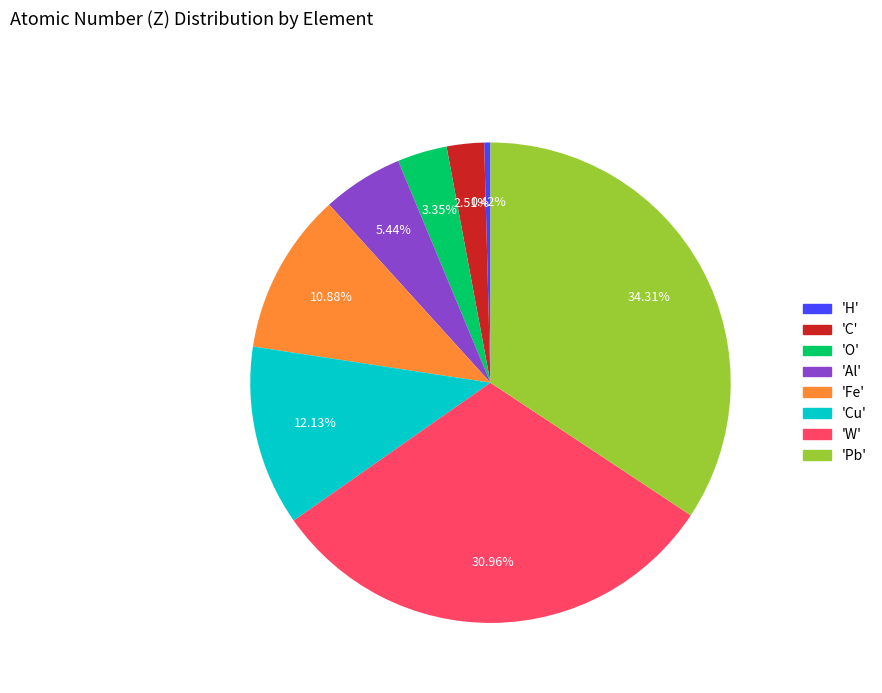

Does any single category account for the majority?

No